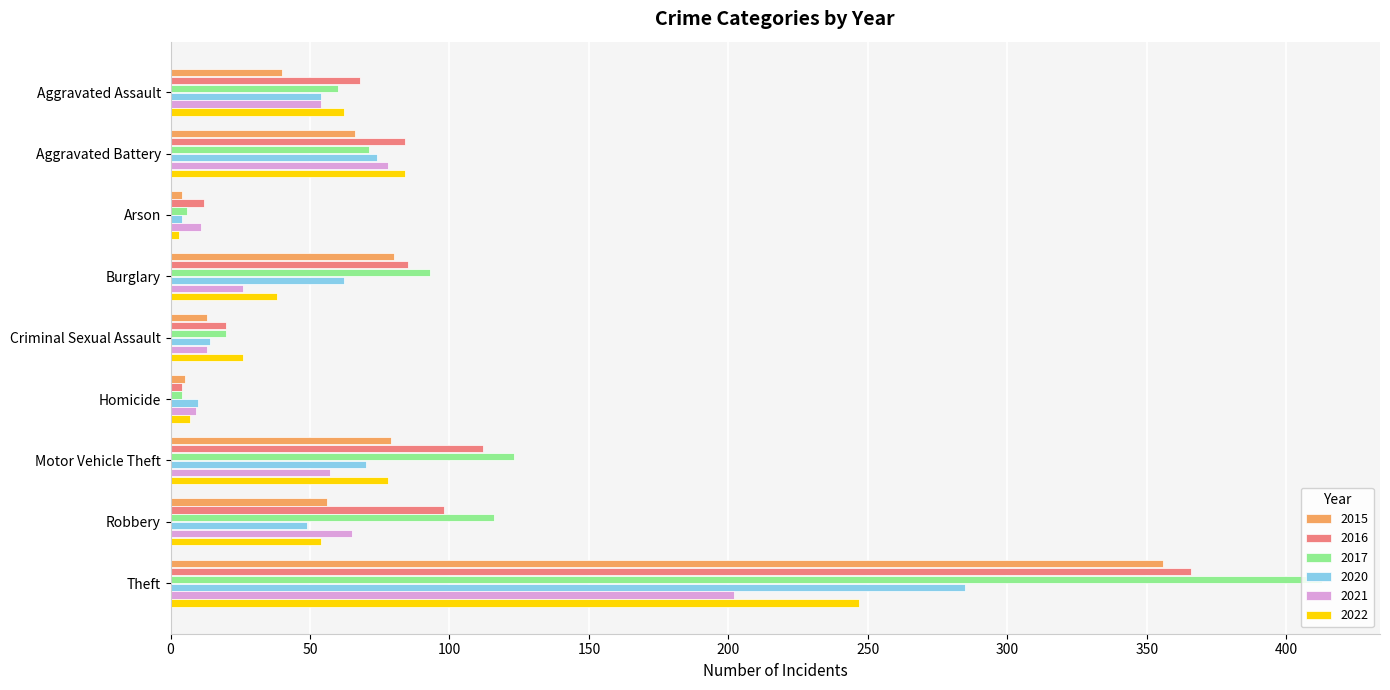

What is the difference between the highest and lowest values at Arson?

9